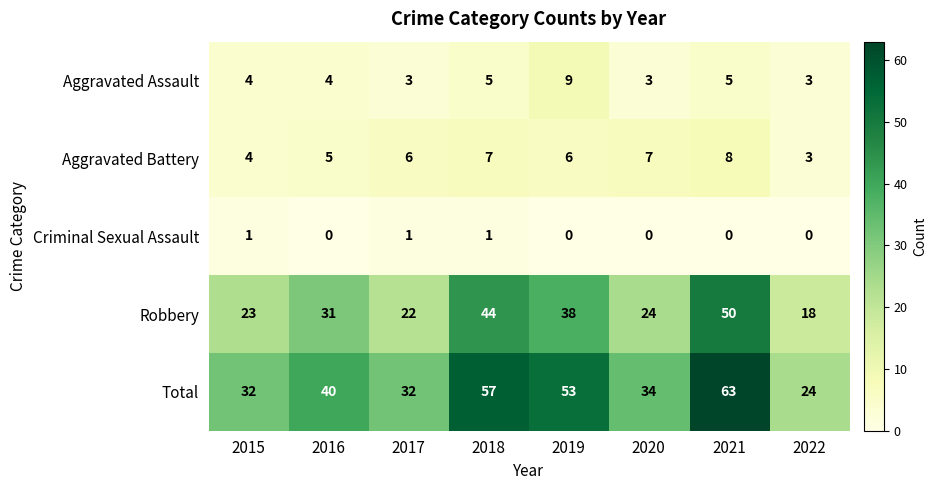

What is the approximate value of Total at 2017, to the nearest 10?

30